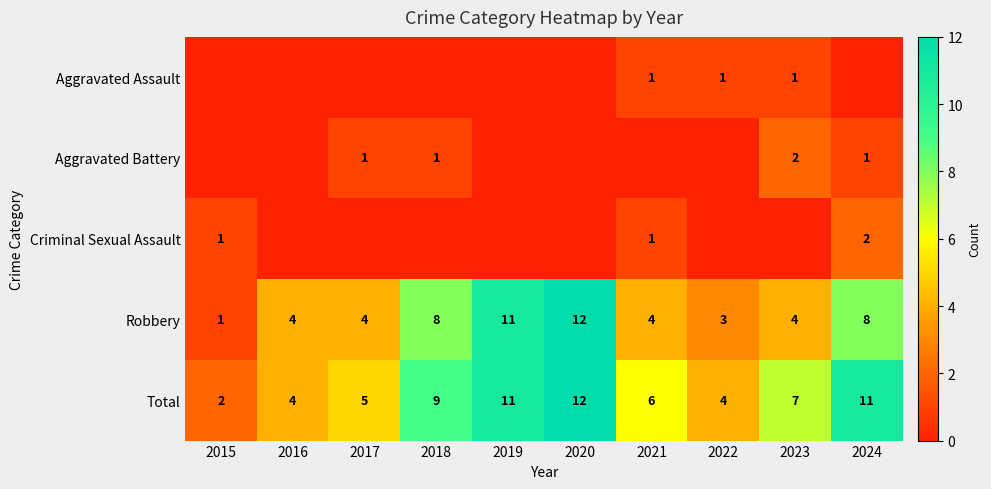

At which label does Total first exceed 7?

2018